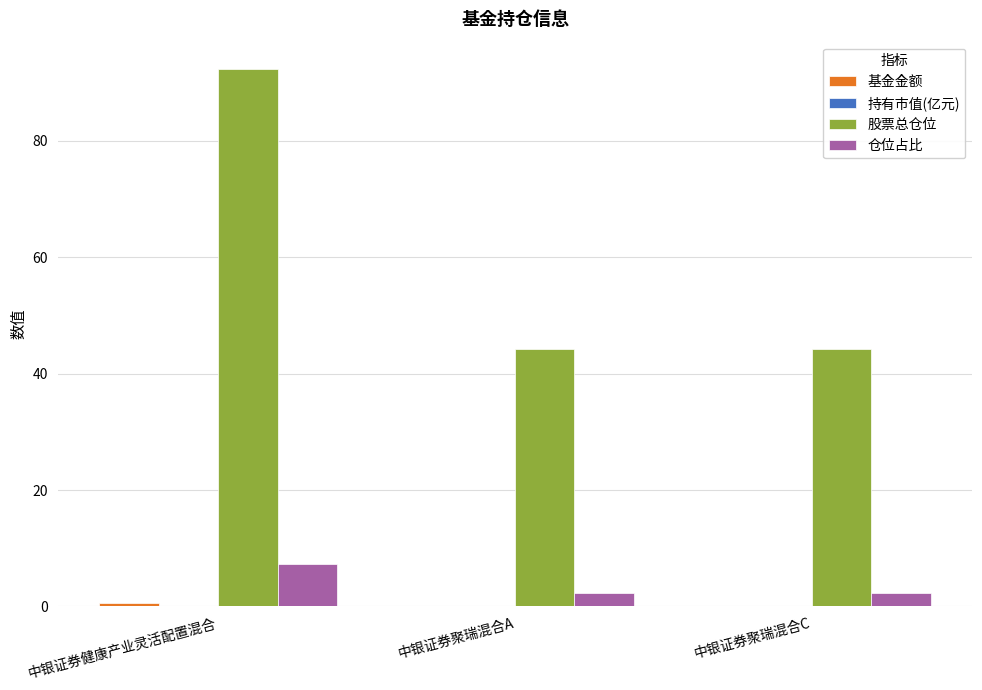

Which series has the largest total across all categories?

股票总仓位